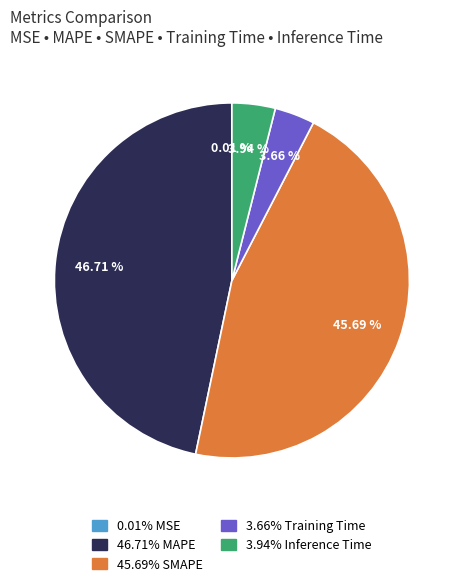

Is there any slice that represents more than half of the pie?

No